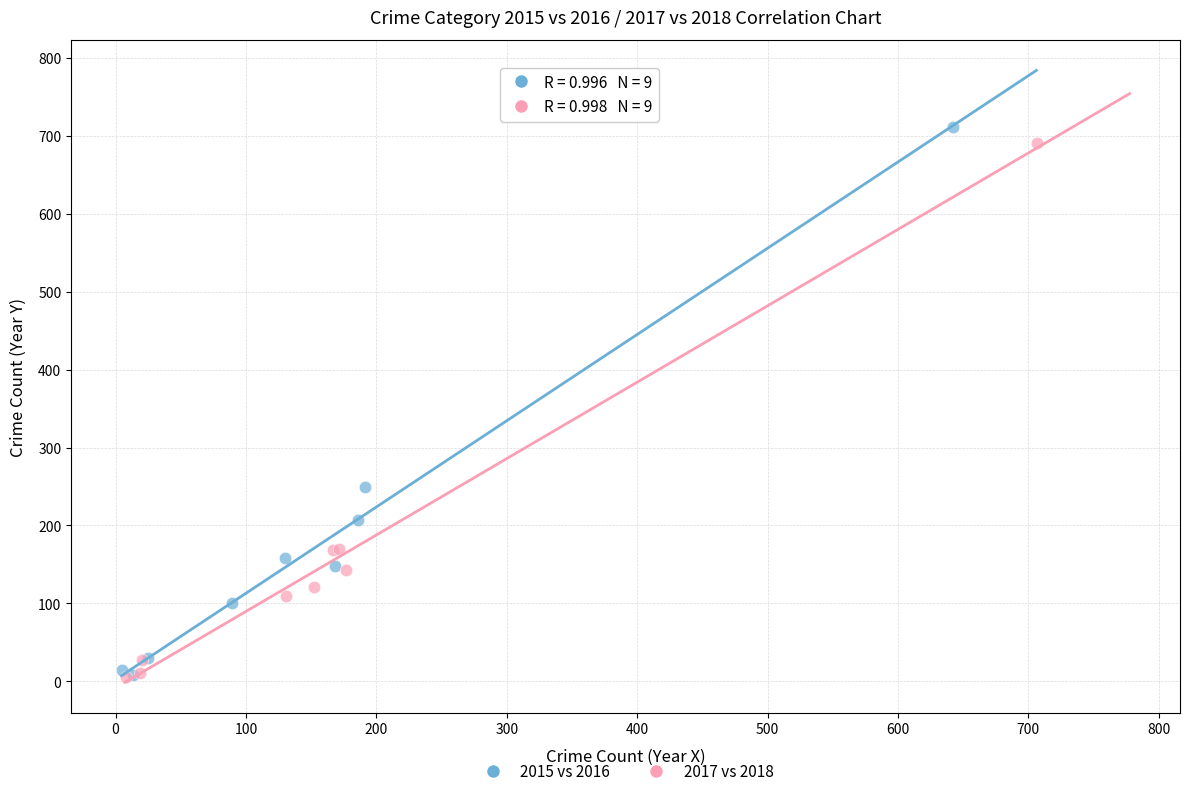

Which series has the widest spread of Y values?

2015 vs 2016